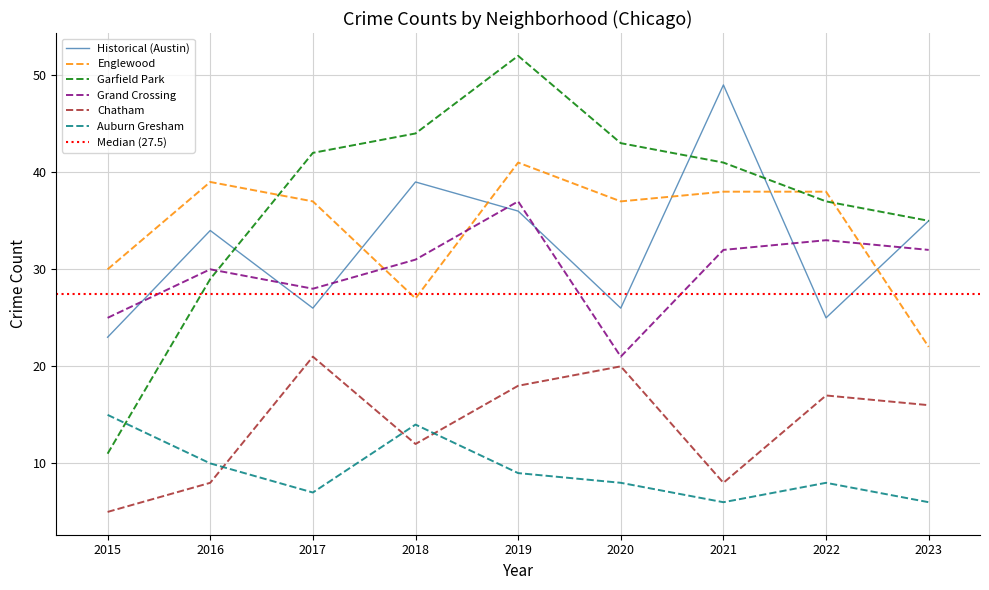

What is the value of the Austin point at the 3rd from the left?

26